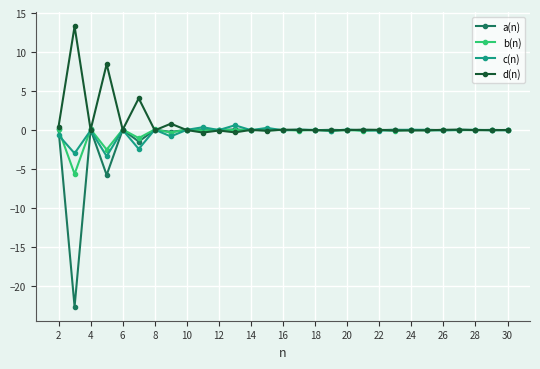

What is the lowest value of the c(n) series?

-3.4